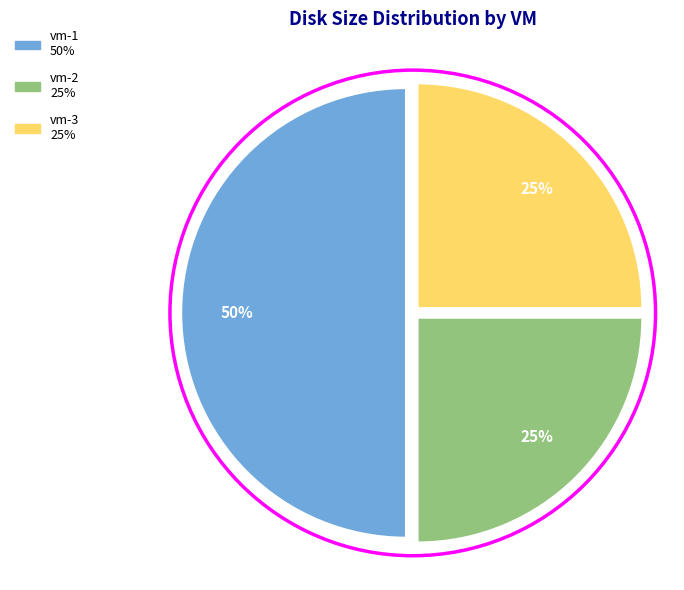

Which slice is the largest?

vm-1